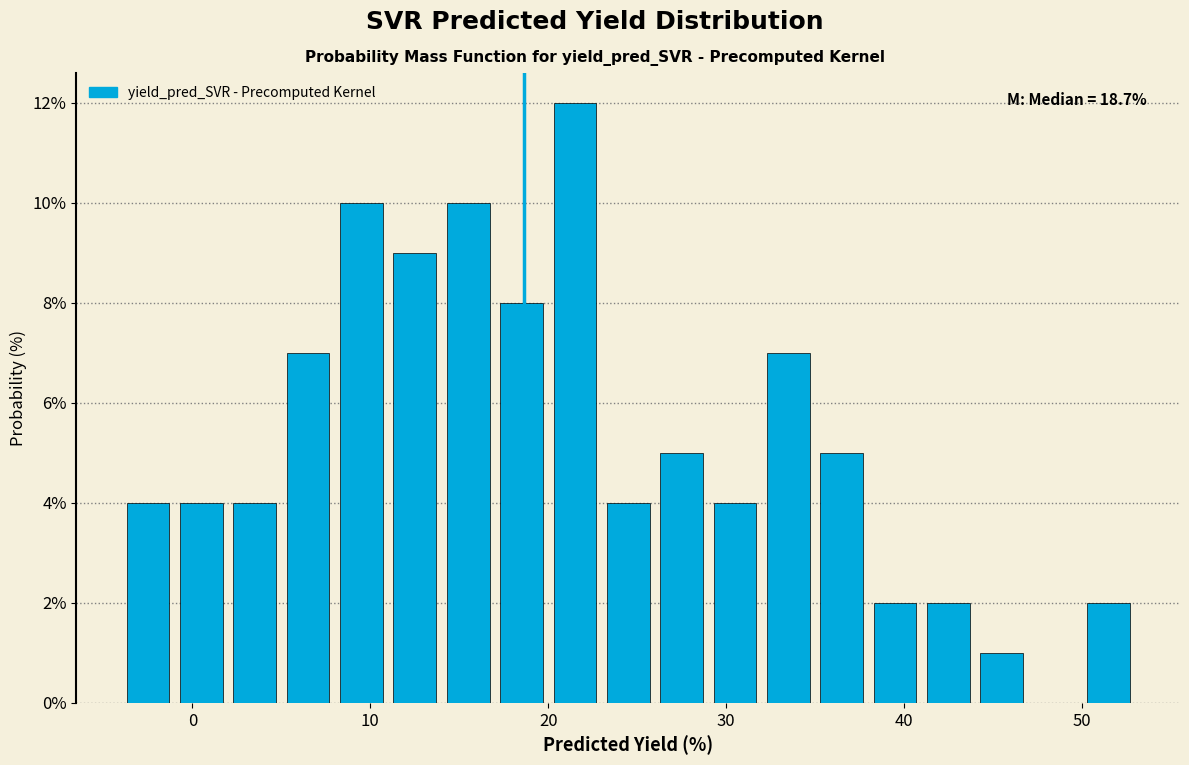

Around what value on the x-axis is the tallest bar? Give the approximate position of its centre, as read against the axis.

22